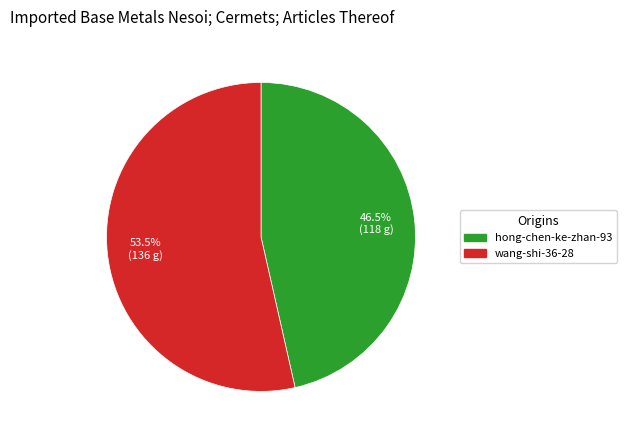

Rank the categories by value from lowest to highest.

hong-chen-ke-zhan-93, wang-shi-36-28